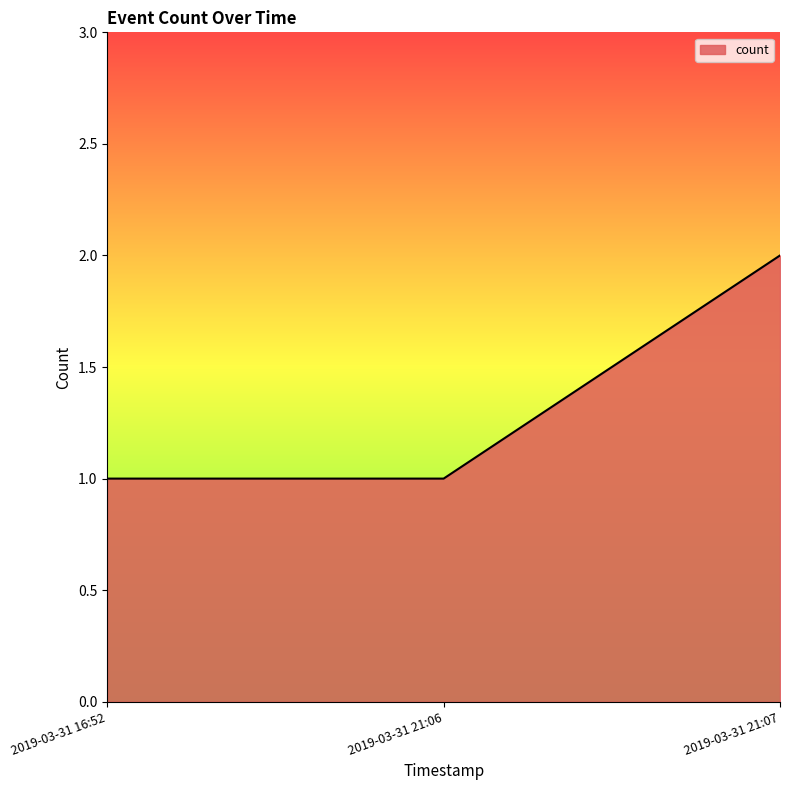

At which category does the chart reach its peak across all series?

2019-03-31 21:07